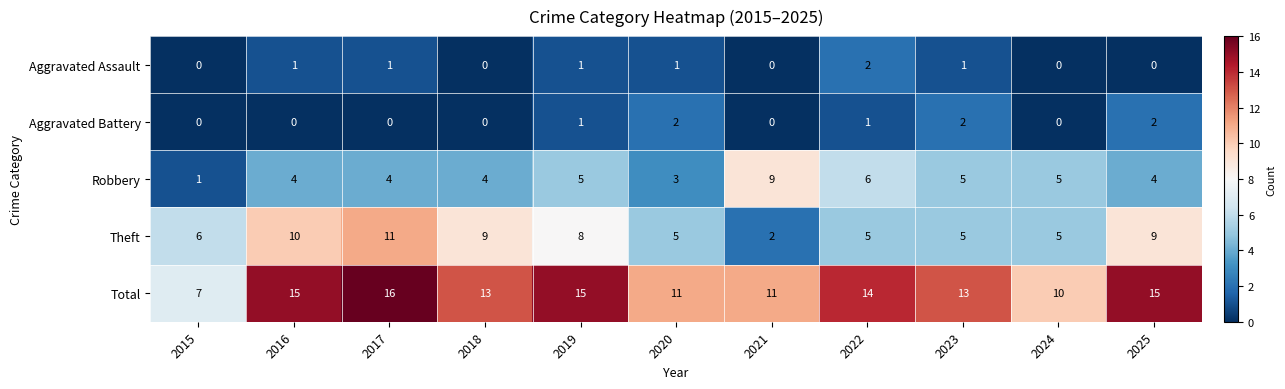

What is the maximum value for Total?

16